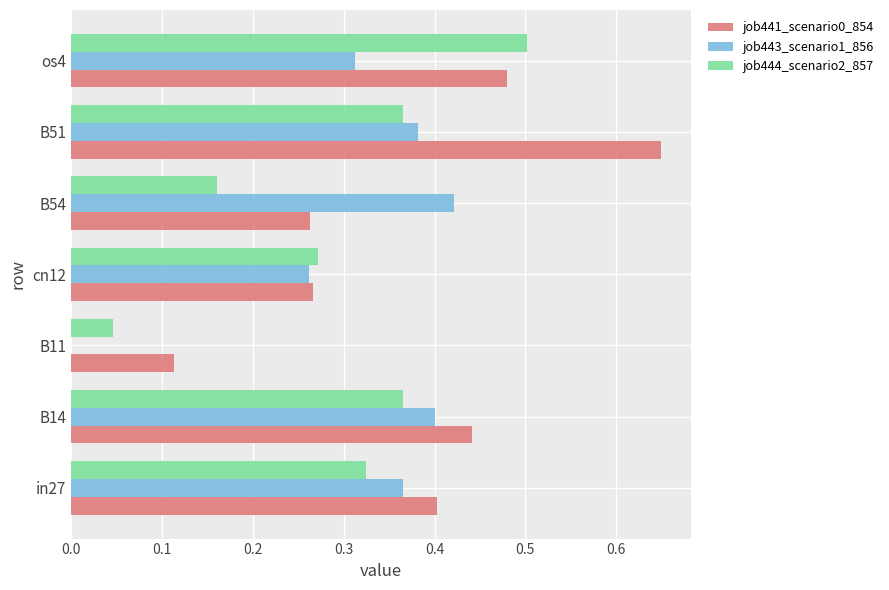

Which category has the highest value across all series?

B51